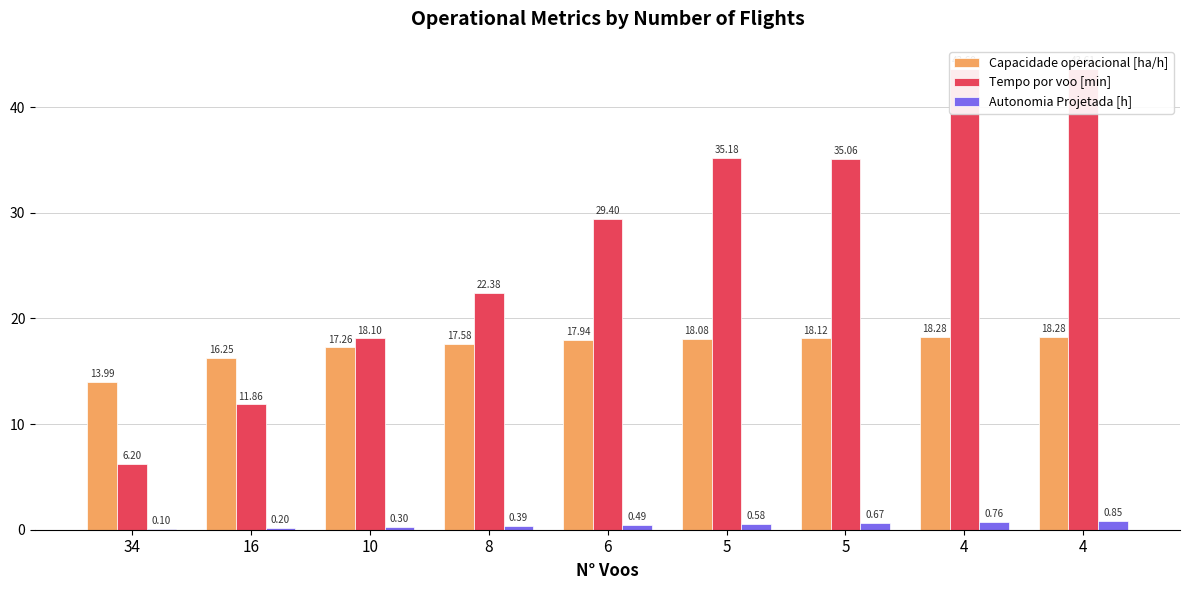

Which series has the widest spread of values?

Tempo por voo [min]